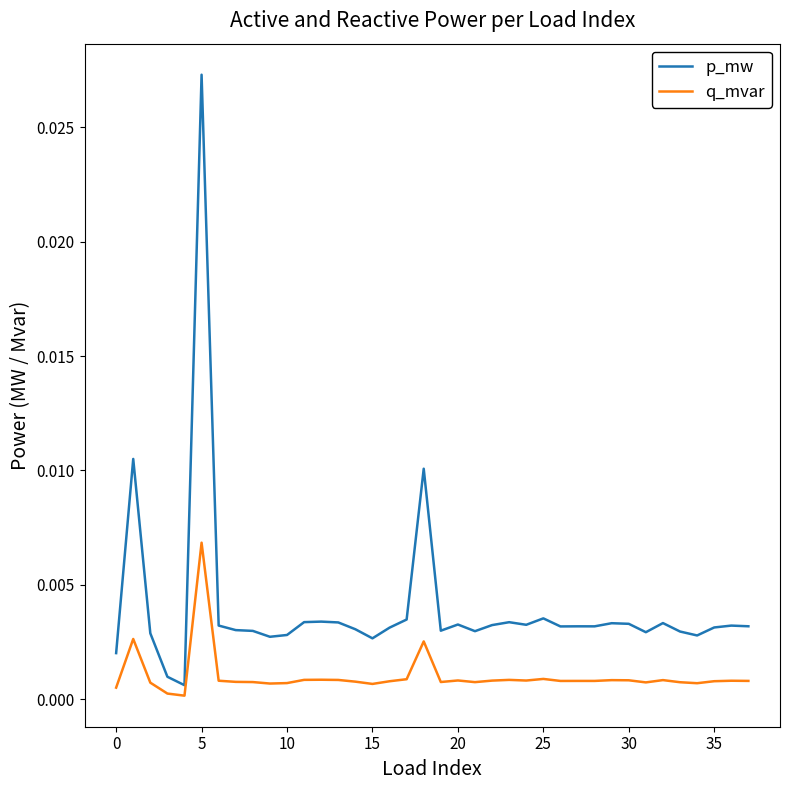

True or false: p_mw and q_mvar cross at least once.

False